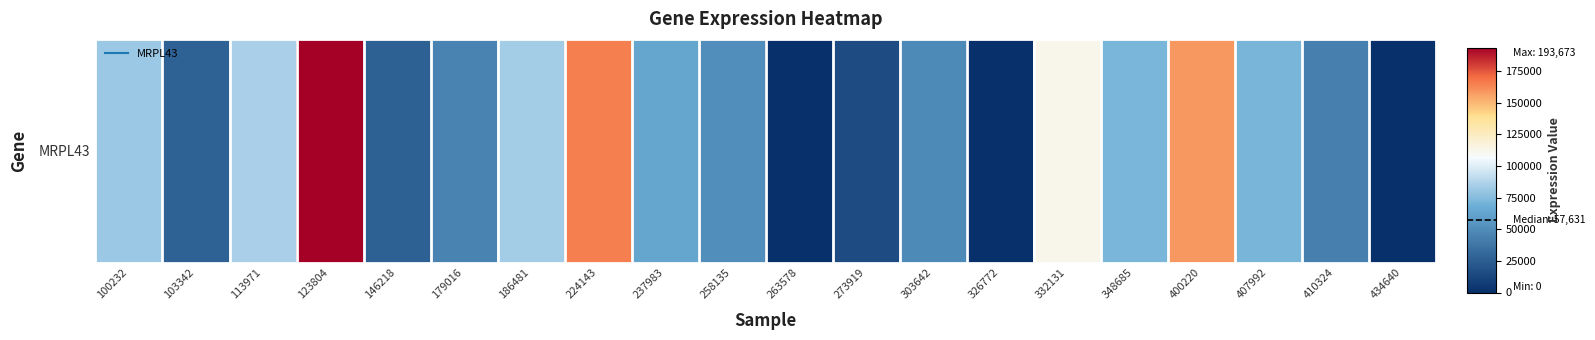

What is the difference between the maximum and minimum values?

193673